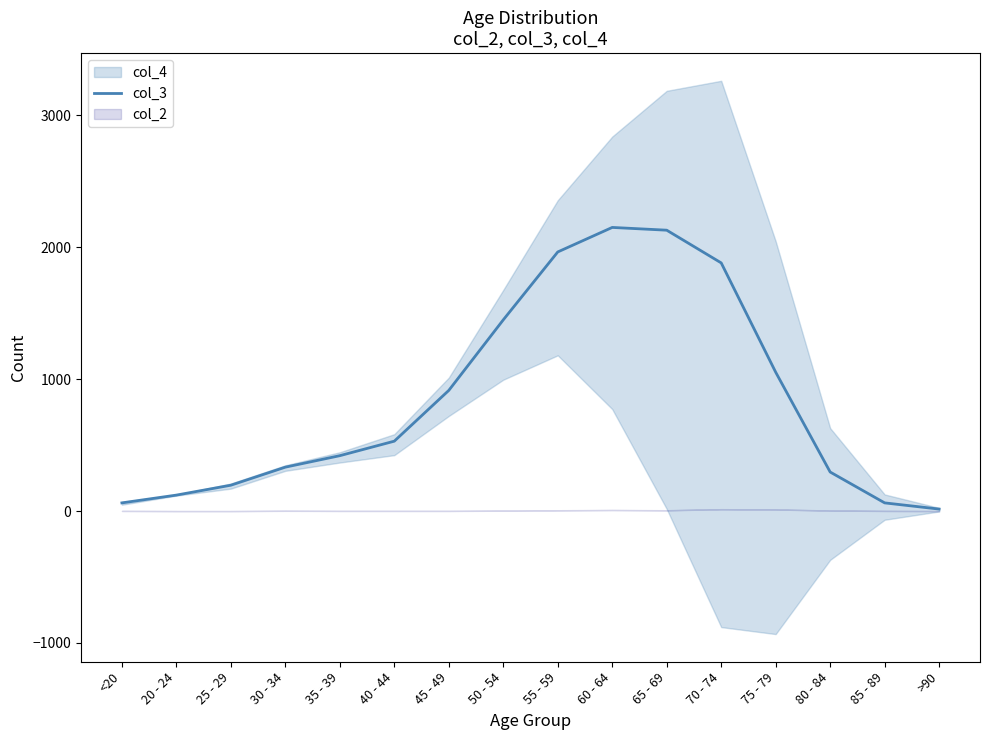

True or false: the data shows 15 at >90.

True